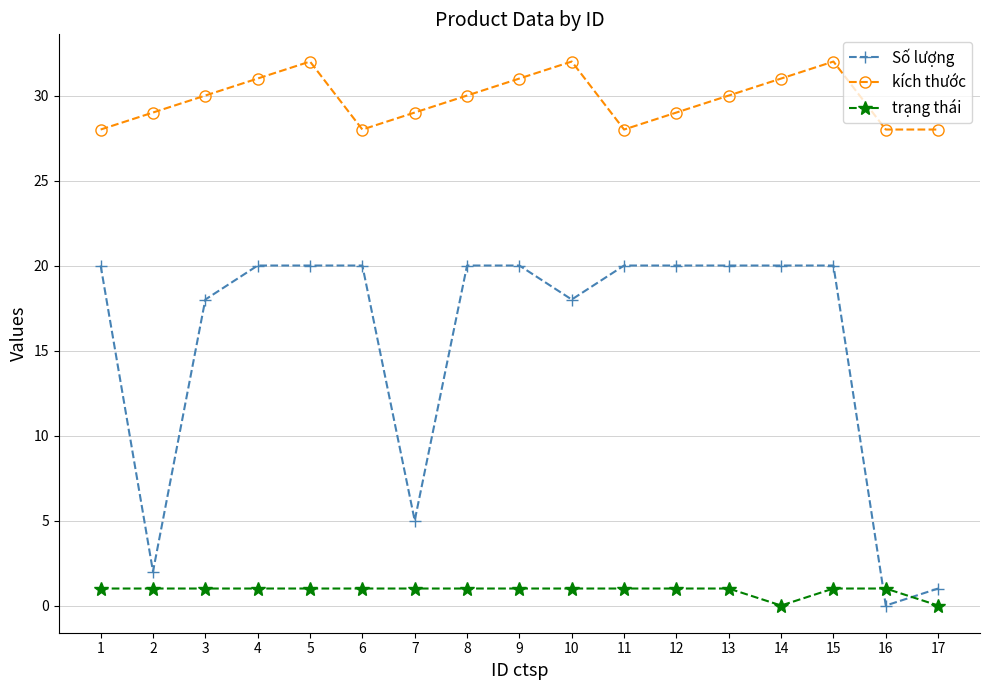

What are all the series names shown in the legend?

Số lượng, kích thước, trạng thái